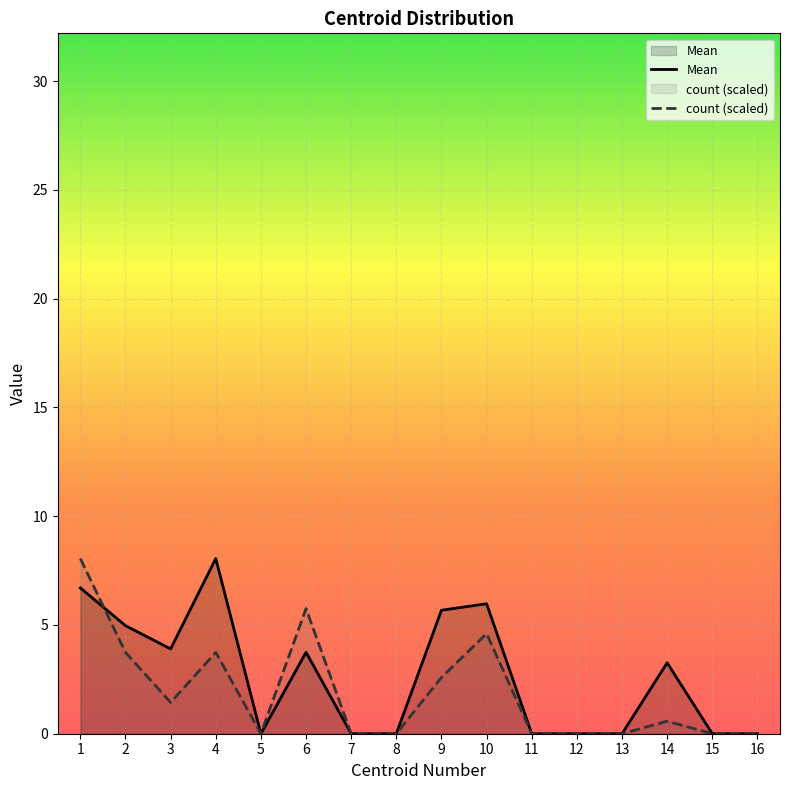

Reading right to left, list all the values displayed in this chart.

Mean: 16=0.0	15=0.0	14=3.3	13=0.0	12=0.0	11=0.0	10=6.0	9=5.7	8=0.0	7=0.0	6=3.7	5=0.0	4=8.1	3=3.9	2=5.0	1=6.7
count: 16=0.0	15=0.0	14=0.6	13=0.0	12=0.0	11=0.0	10=4.6	9=2.6	8=0.0	7=0.0	6=5.8	5=0.0	4=3.7	3=1.4	2=3.7	1=8.1